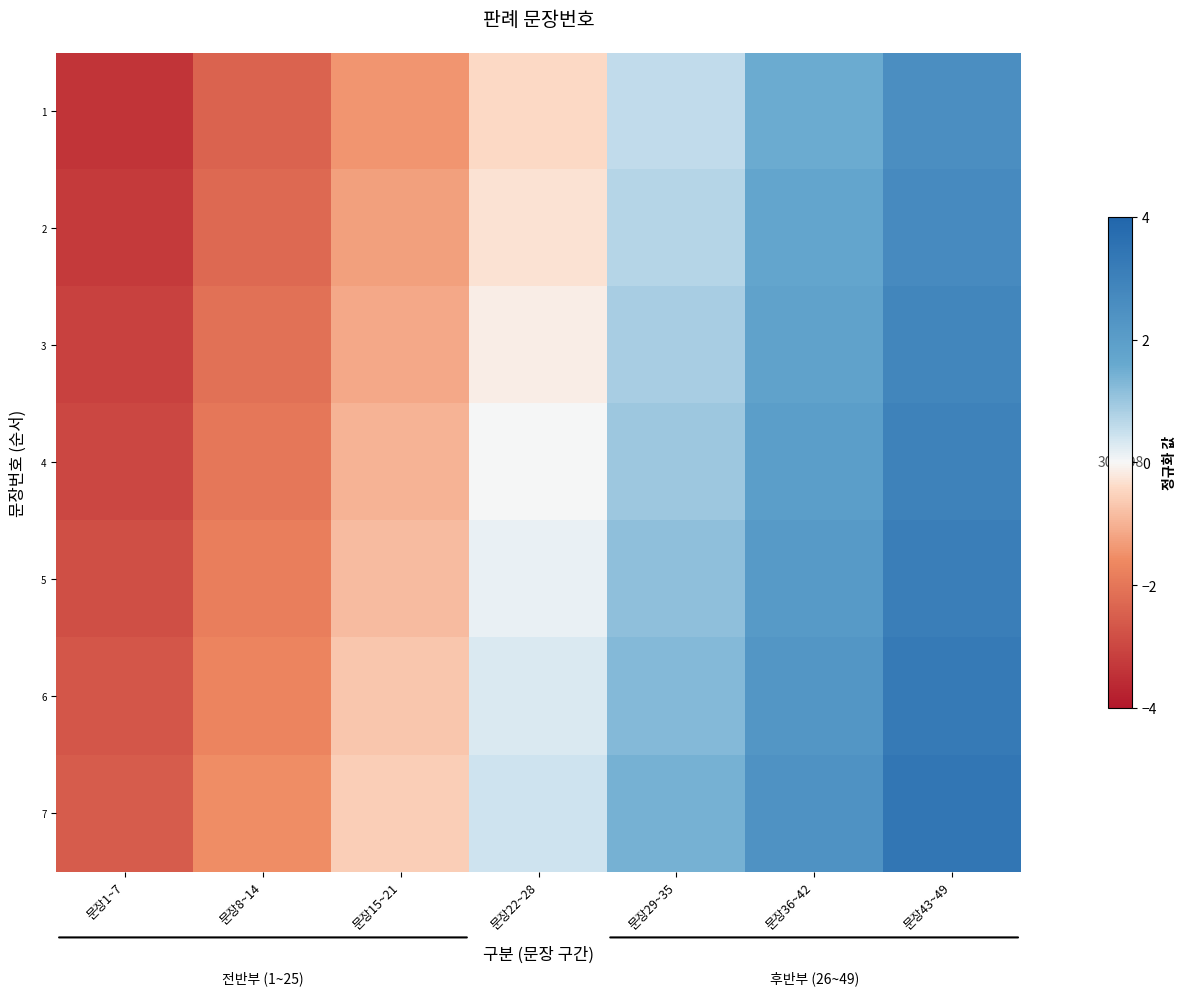

Which series has the largest total across all categories?

7